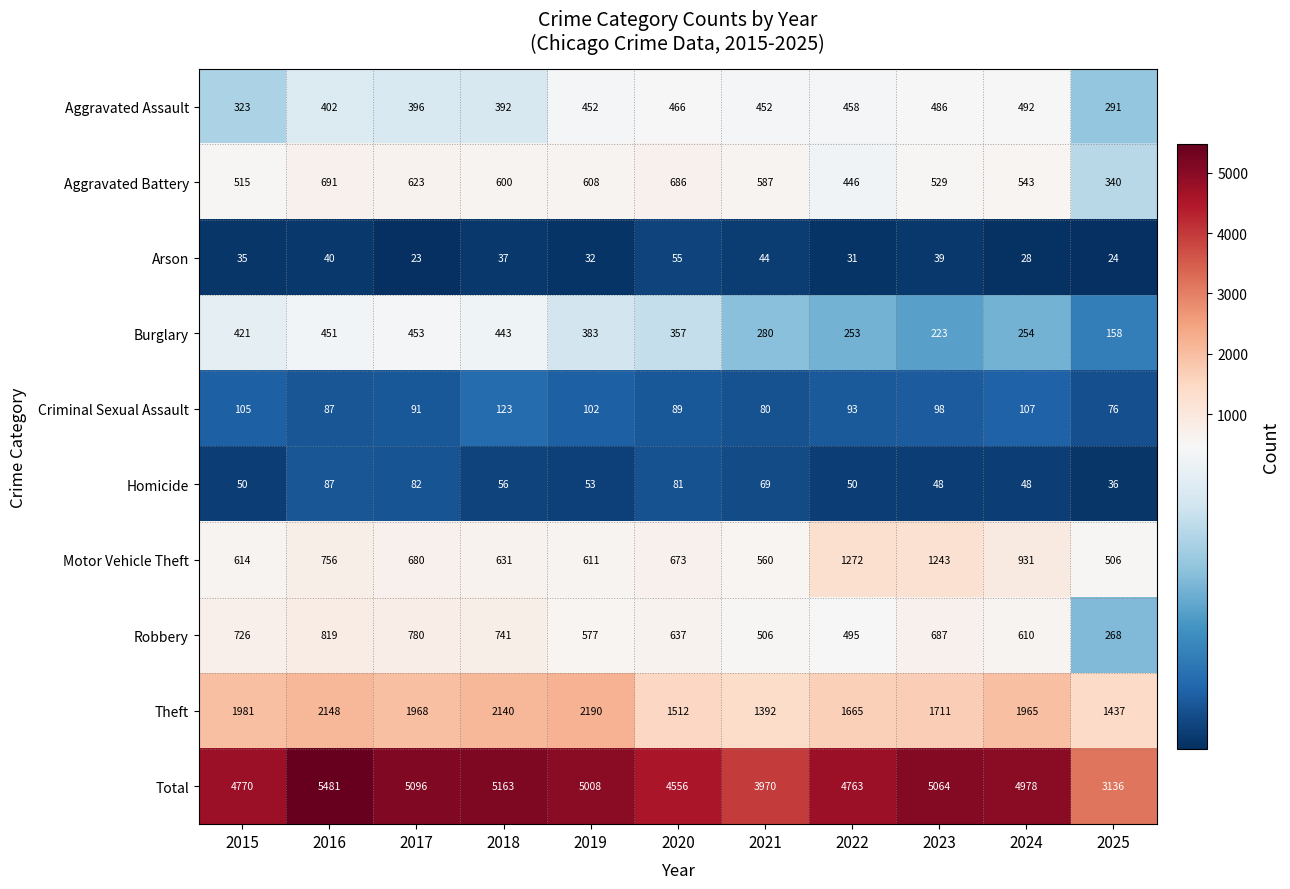

Is the value of Aggravated Battery at 2015 greater than the value of Homicide at 2020?

Yes